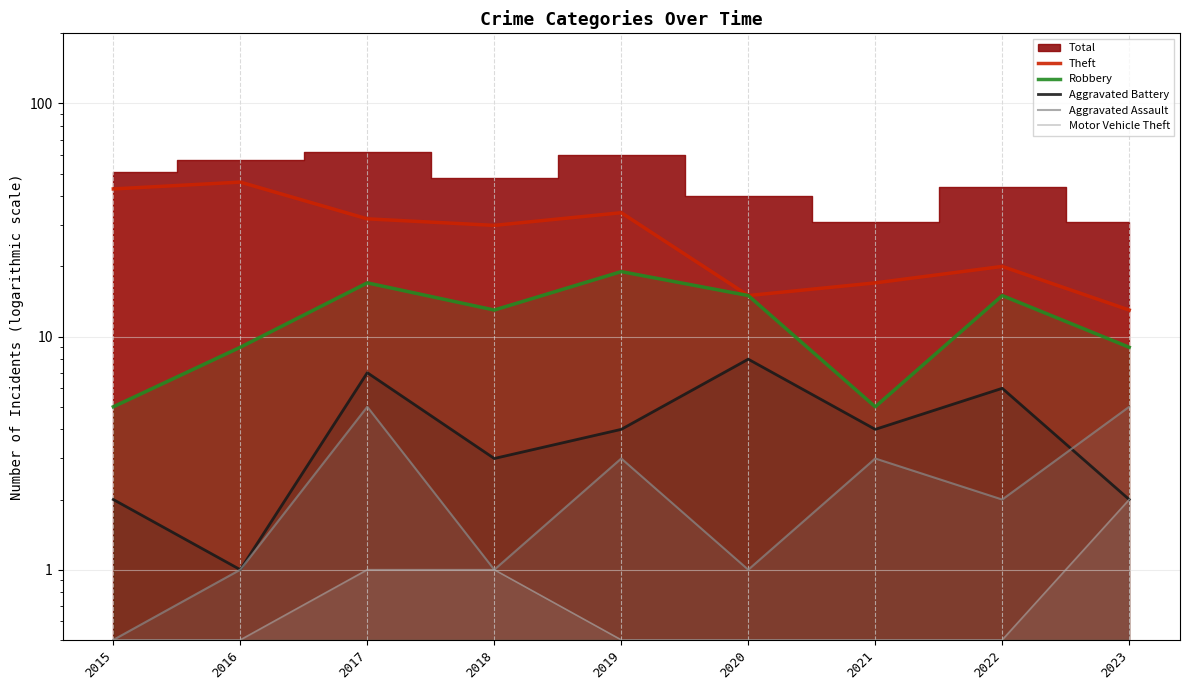

How many data points in Aggravated Battery are less than 4?

4